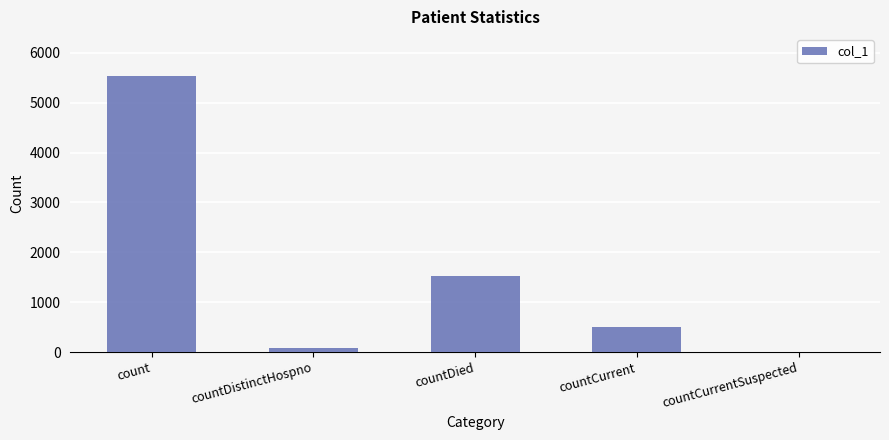

The value at count is 5543. True or false?

True